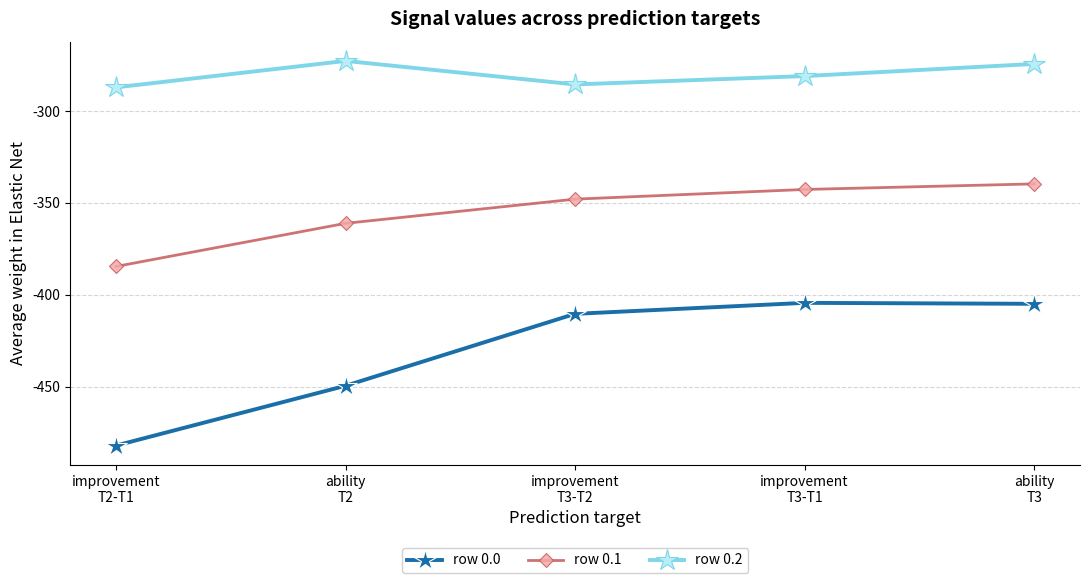

What is the difference between the maximum and second lowest values in the row 0.0 series?

45.1